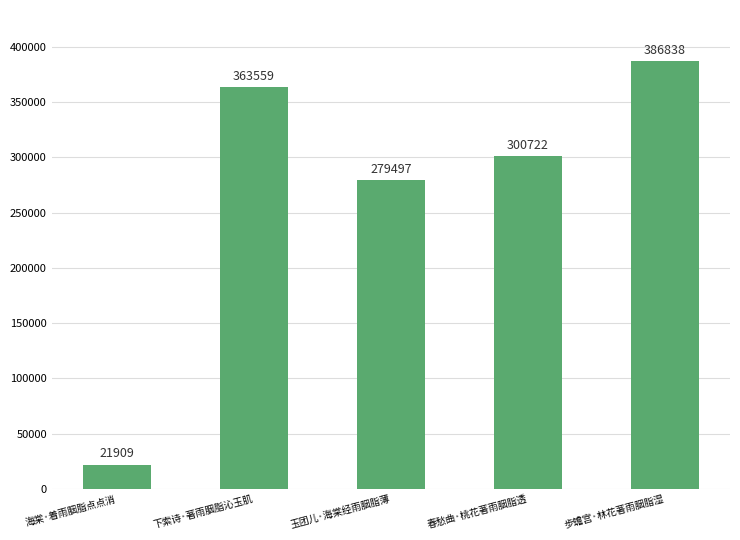

The value at 玉团儿·海棠经雨胭脂薄 is 179144. True or false?

False